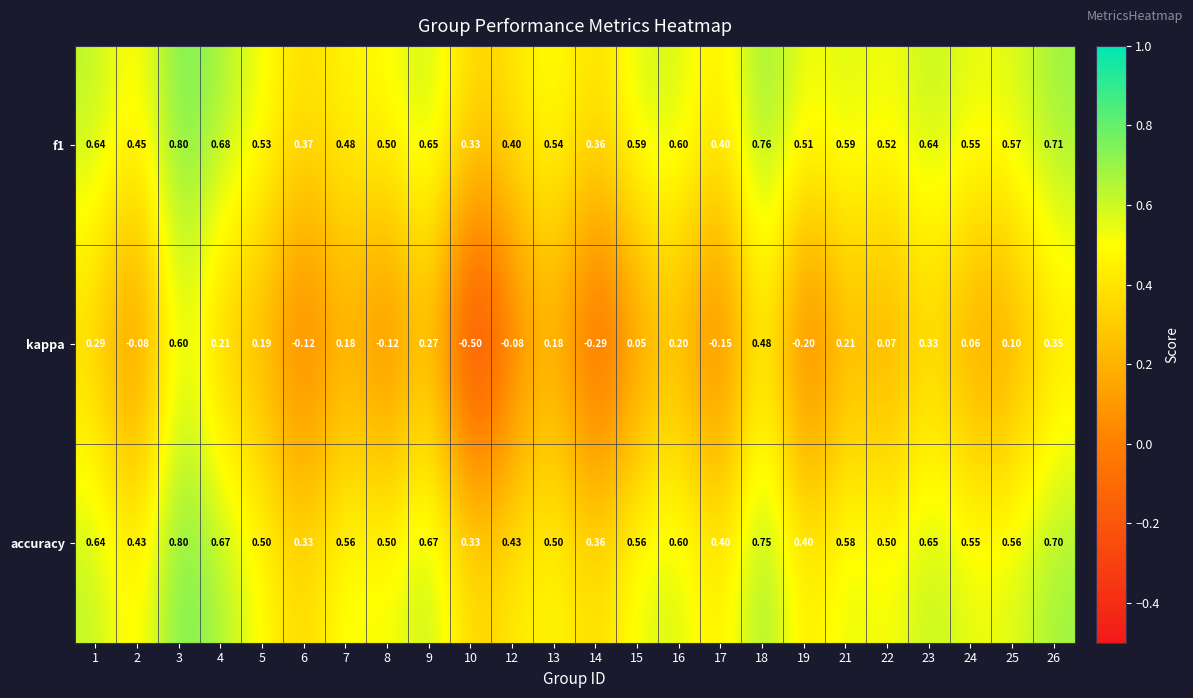

Between 2 and 13, which series saw the biggest shift?

kappa